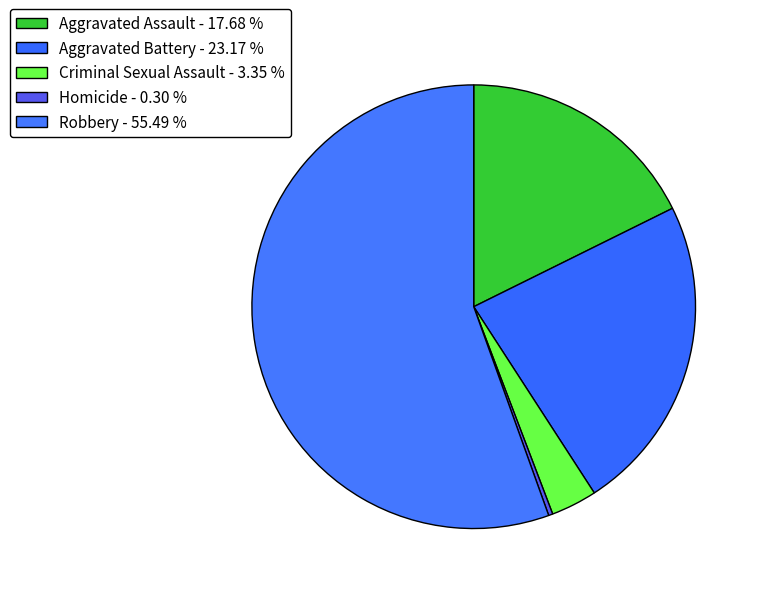

Count the number of slices in the pie.

5